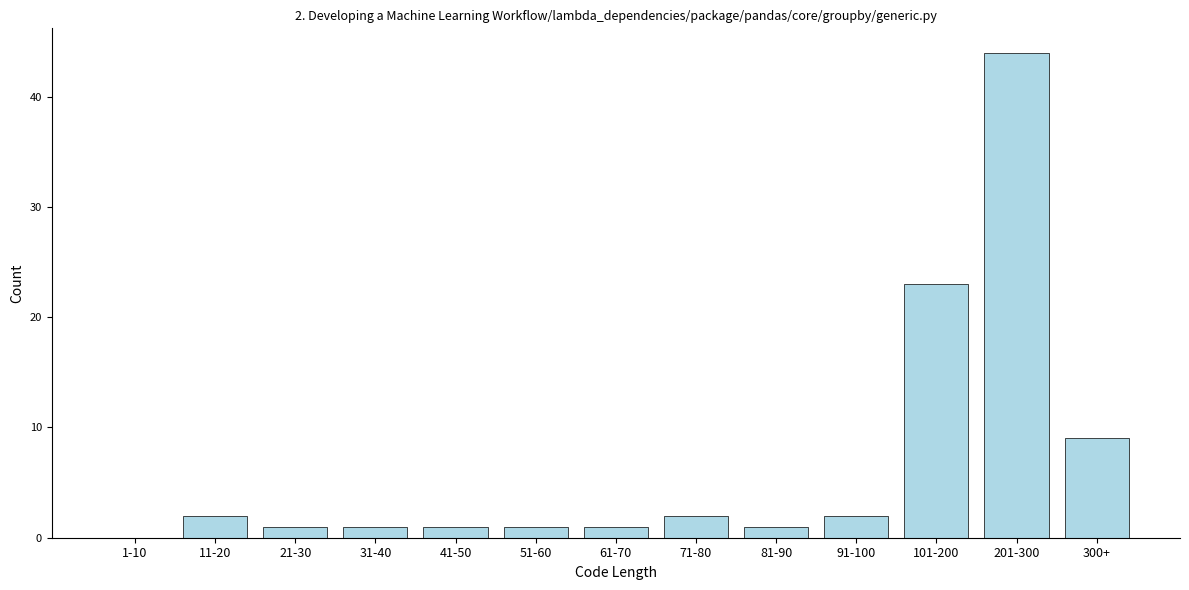

Reading left to right, transcribe all the data shown in this chart.

1-10=0	11-20=2	21-30=1	31-40=1	41-50=1	51-60=1	61-70=1	71-80=2	81-90=1	91-100=2	101-200=23	201-300=44	300+=9